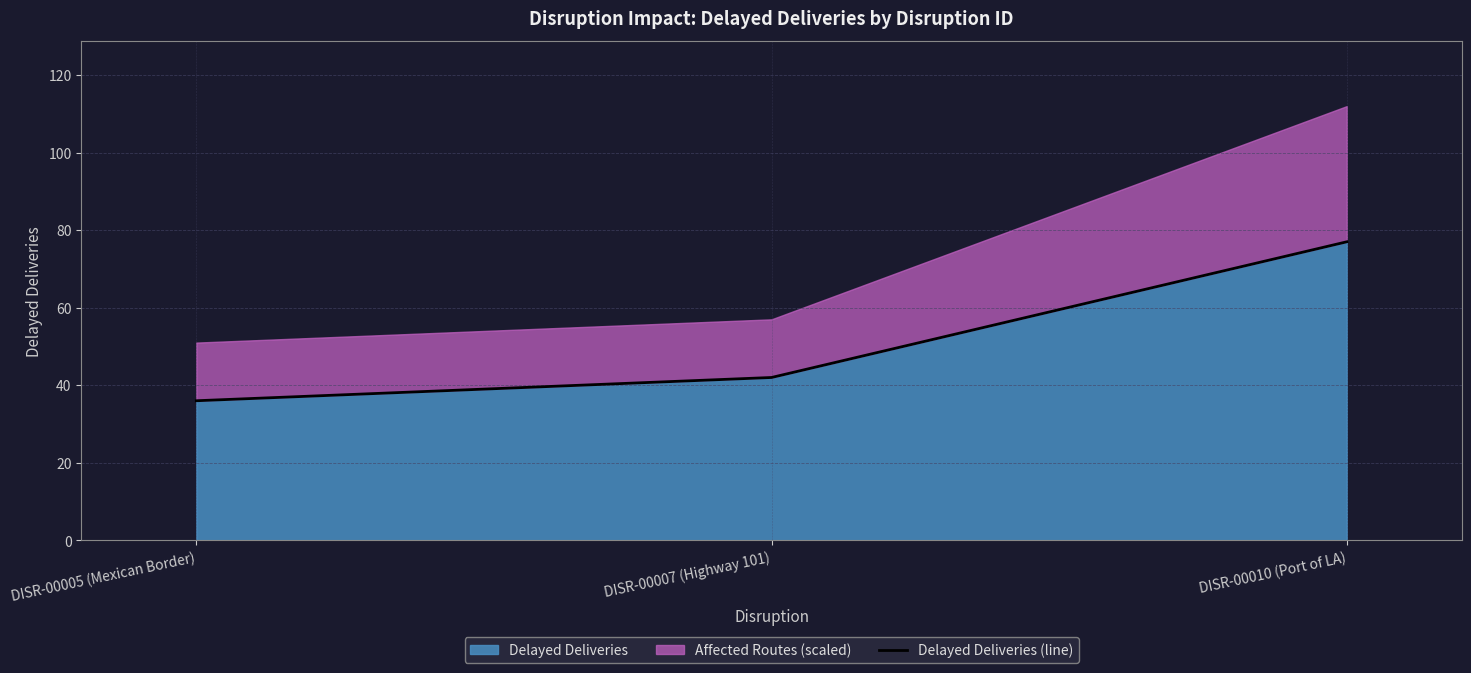

What is the sum of the values at DISR-00010 (Port of LA) and DISR-00007 (Highway 101)?

119